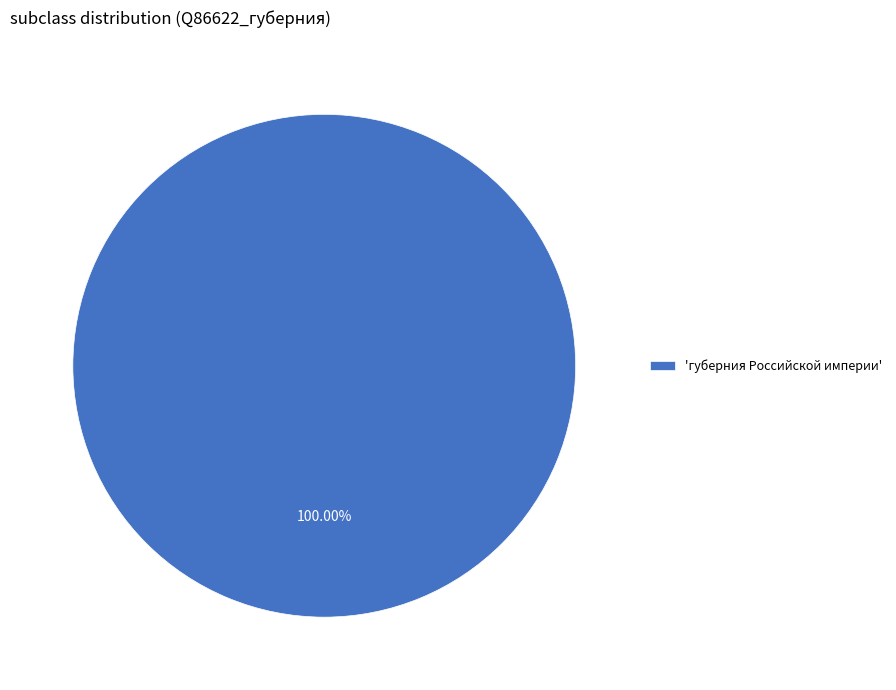

Does any single category account for the majority?

Yes